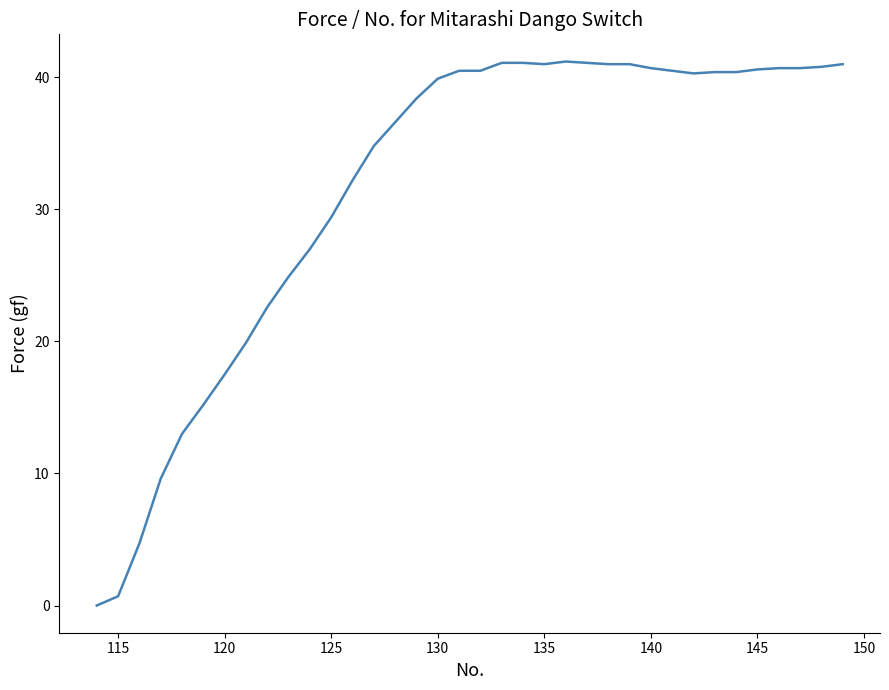

What is the difference between the maximum and minimum values?

41.2